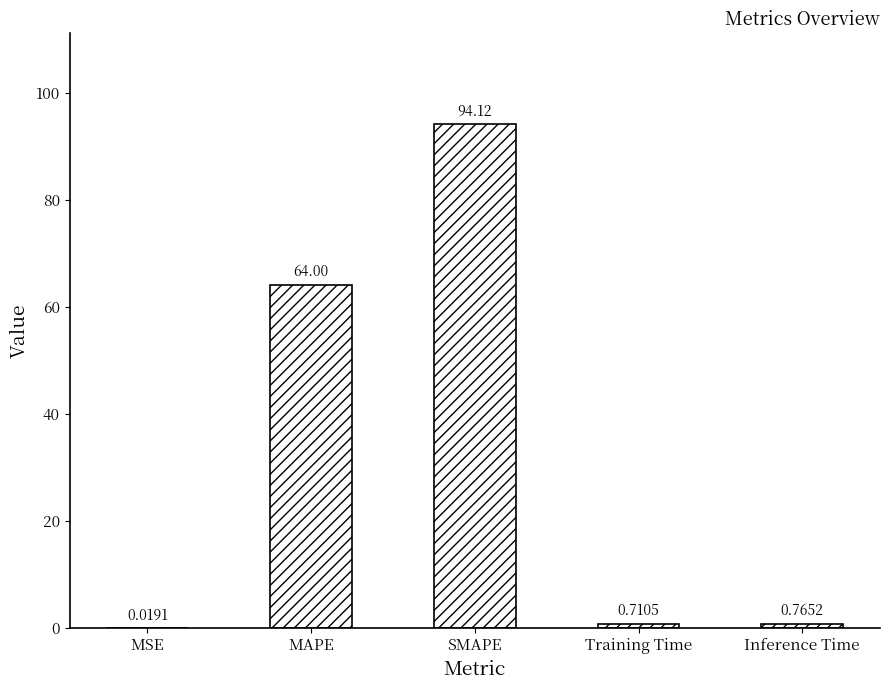

Read the value at MAPE.

64.0